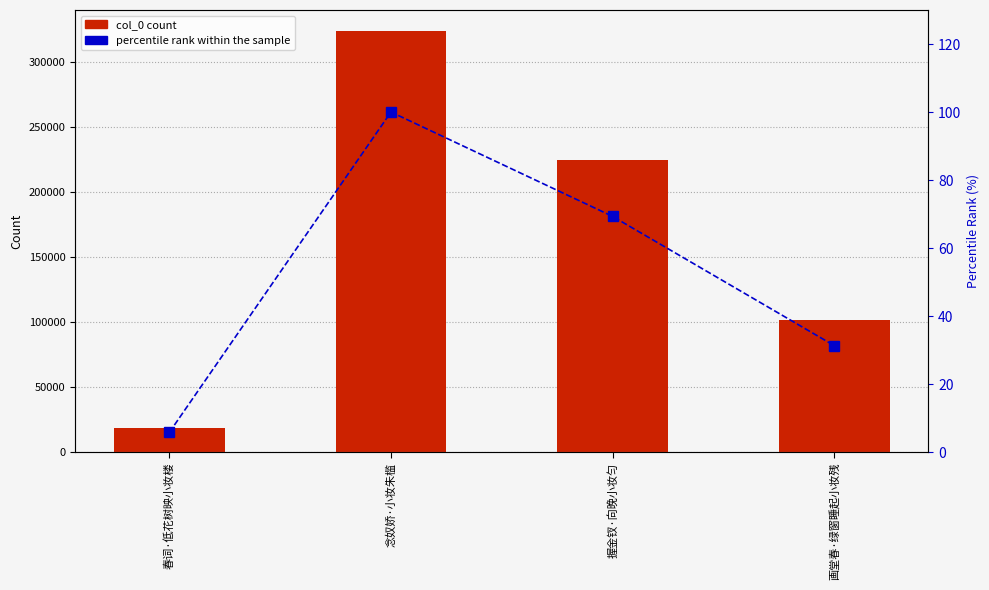

What is the difference between the highest and lowest values at 念奴娇·小妆朱槛?

323751.0